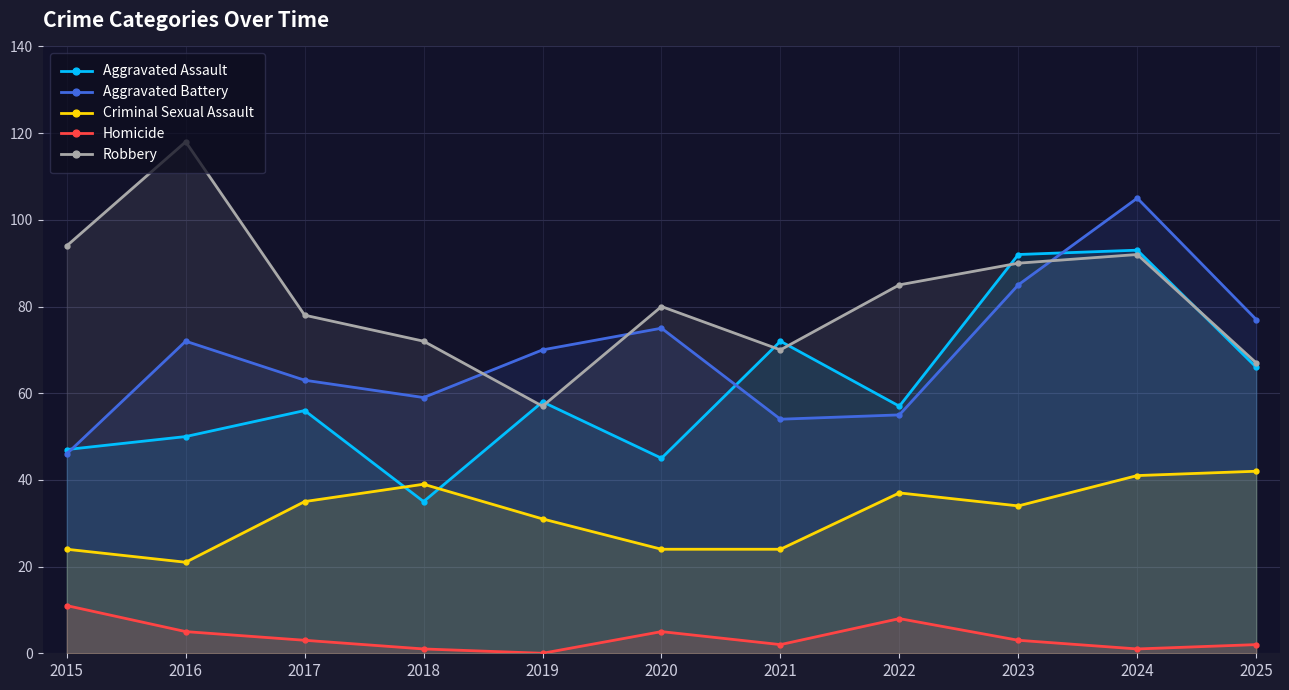

Is it true that Aggravated Battery equals 30 at 2015?

False